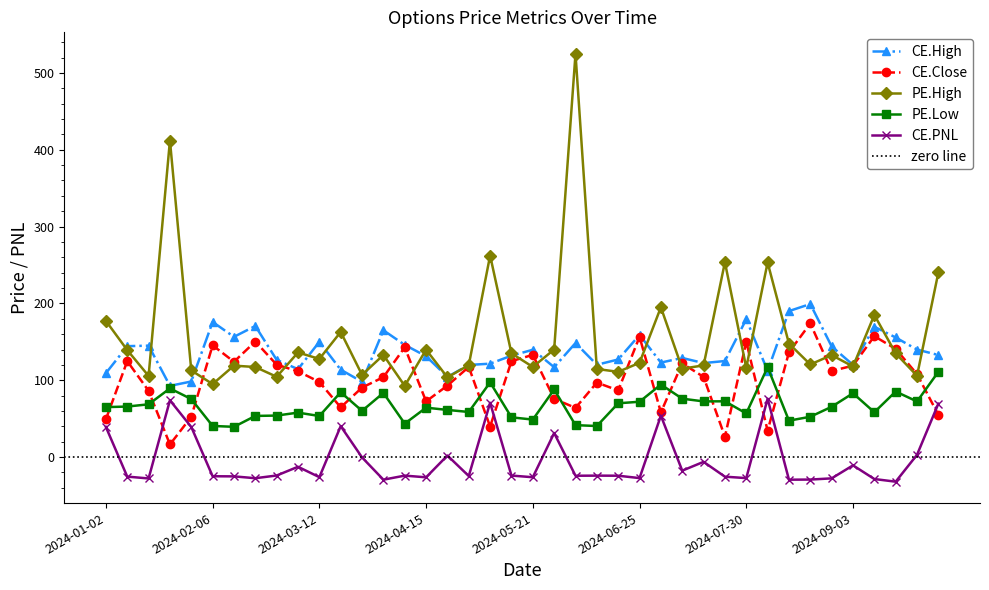

What is the label of the 39th point from the right?

2024-01-09